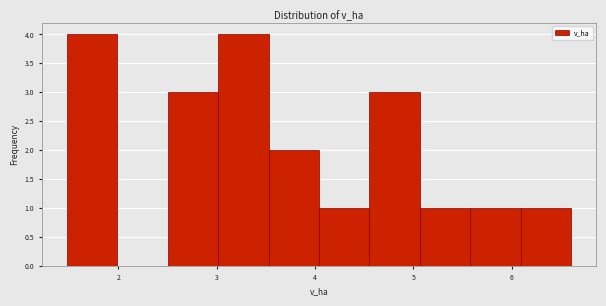

Reading left to right, list every bar in this chart as the range it spans on the x-axis followed by its height. Neither the bar edges nor the heights are printed on the chart, so give them approximately, as read against the axes.

1.5 to 2.0: 4
2.0 to 2.5: 0
2.5 to 3.0: 3
3.0 to 3.5: 4
3.5 to 4.0: 2
4.0 to 4.6: 1
4.6 to 5.1: 3
5.1 to 5.6: 1
5.6 to 6.1: 1
6.1 to 6.6: 1